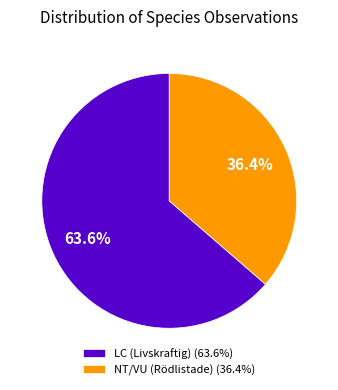

Between NT/VU (Rödlistade) (36.4%) and LC (Livskraftig) (63.6%), which is larger?

LC (Livskraftig) (63.6%)